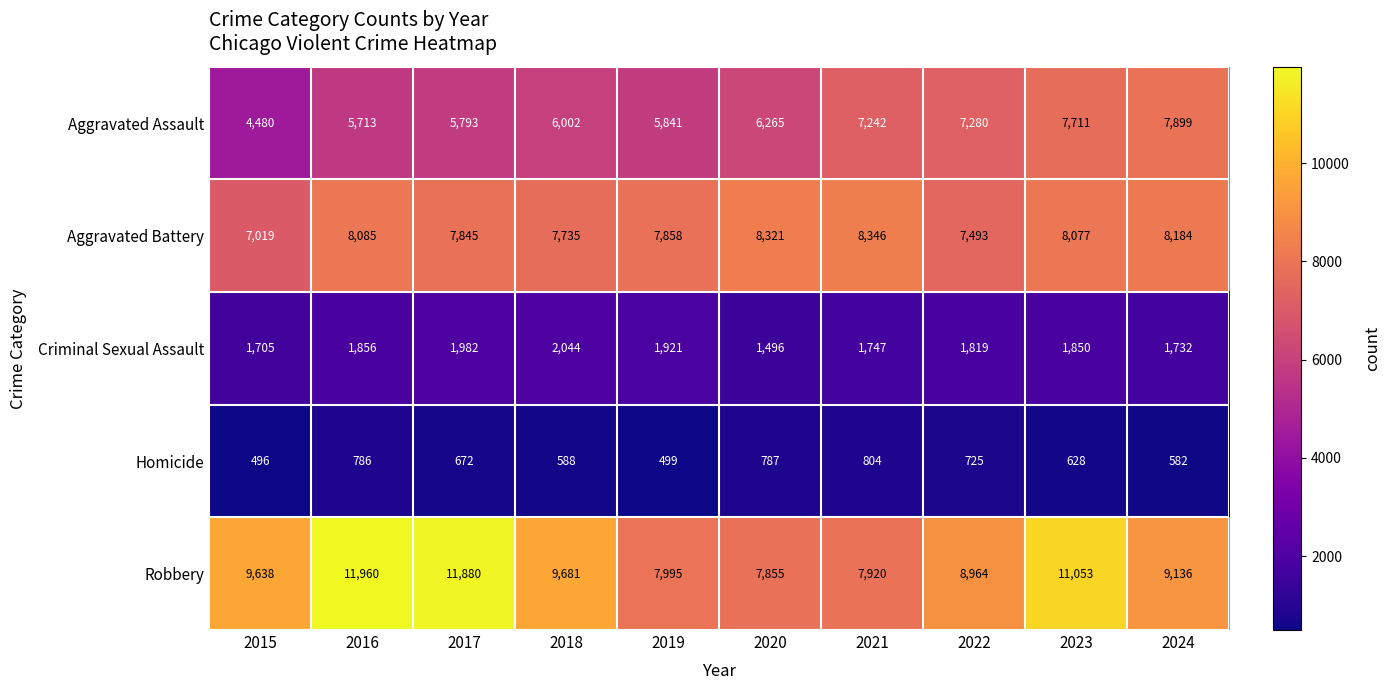

What is the average value of the Robbery series?

9608